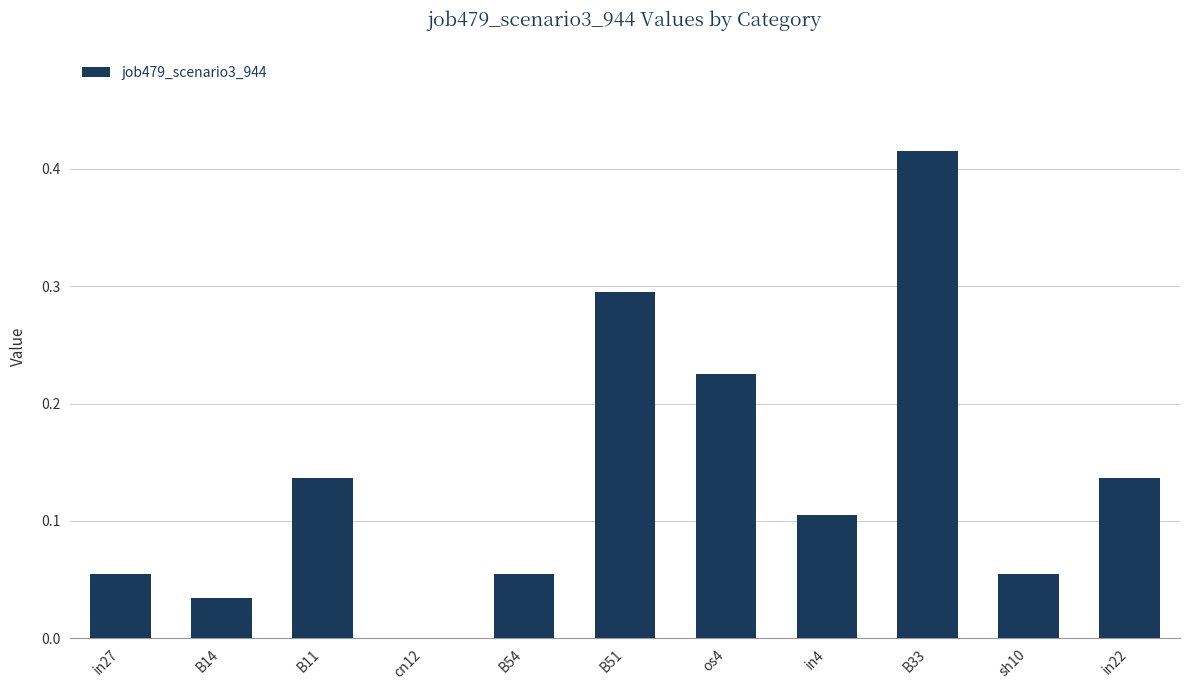

How many values are above zero?

10